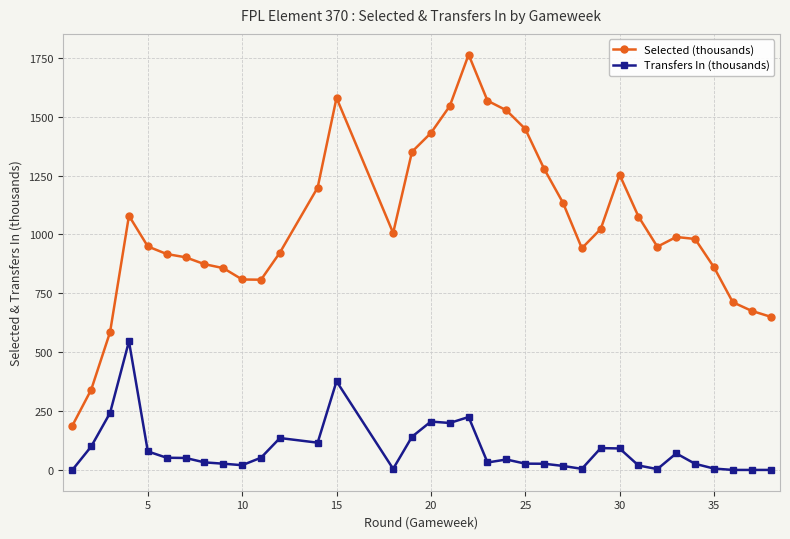

True or false: Selected (thousands) and Transfers In (thousands) cross at least once.

False